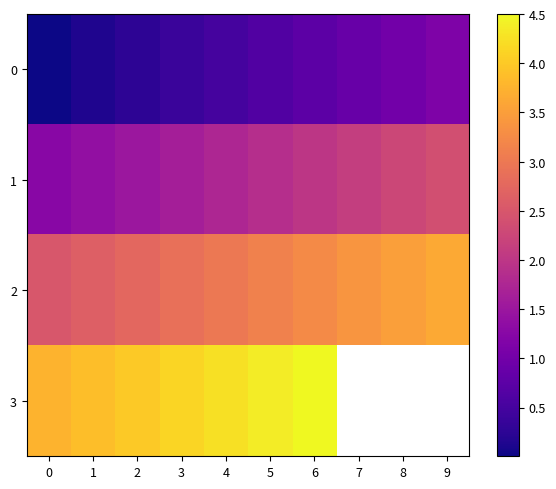

Is the value of 2 at 6 greater than the value of 3 at 4?

No